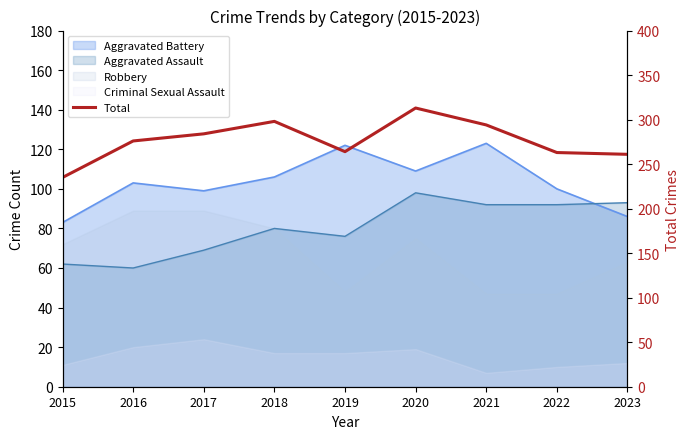

Reading right to left, transcribe all the data shown in this chart.

2023=261	2022=263	2021=294	2020=313	2019=264	2018=298	2017=284	2016=276	2015=235